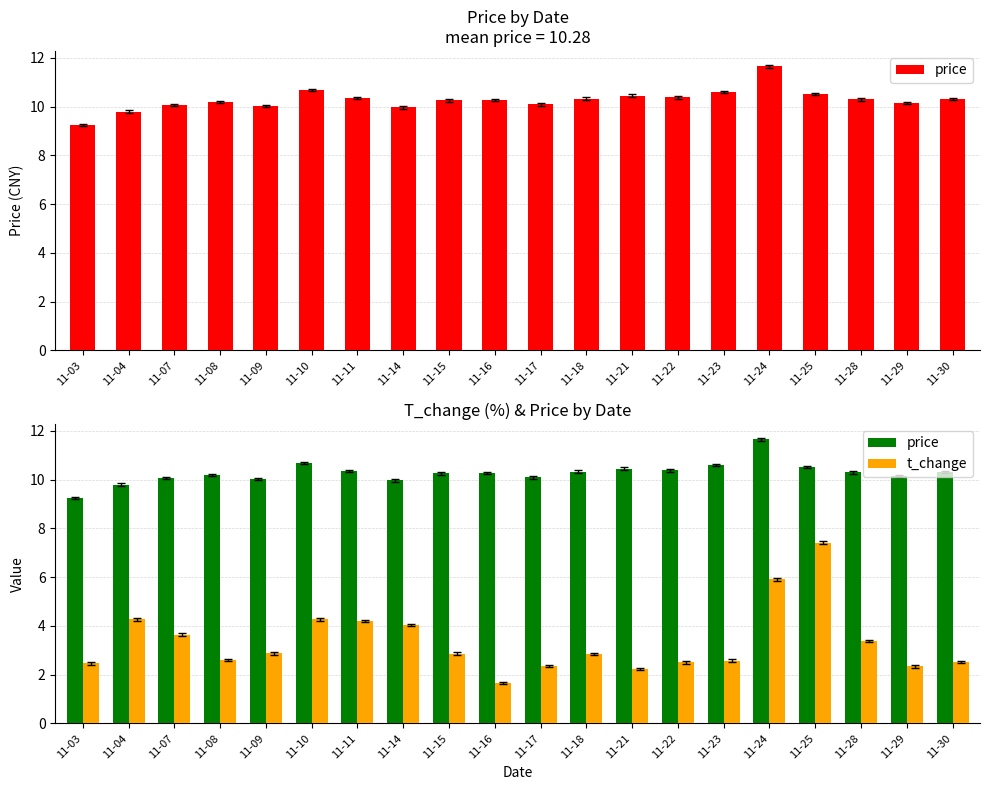

Which series changed the most between 11-10 and 11-11?

price